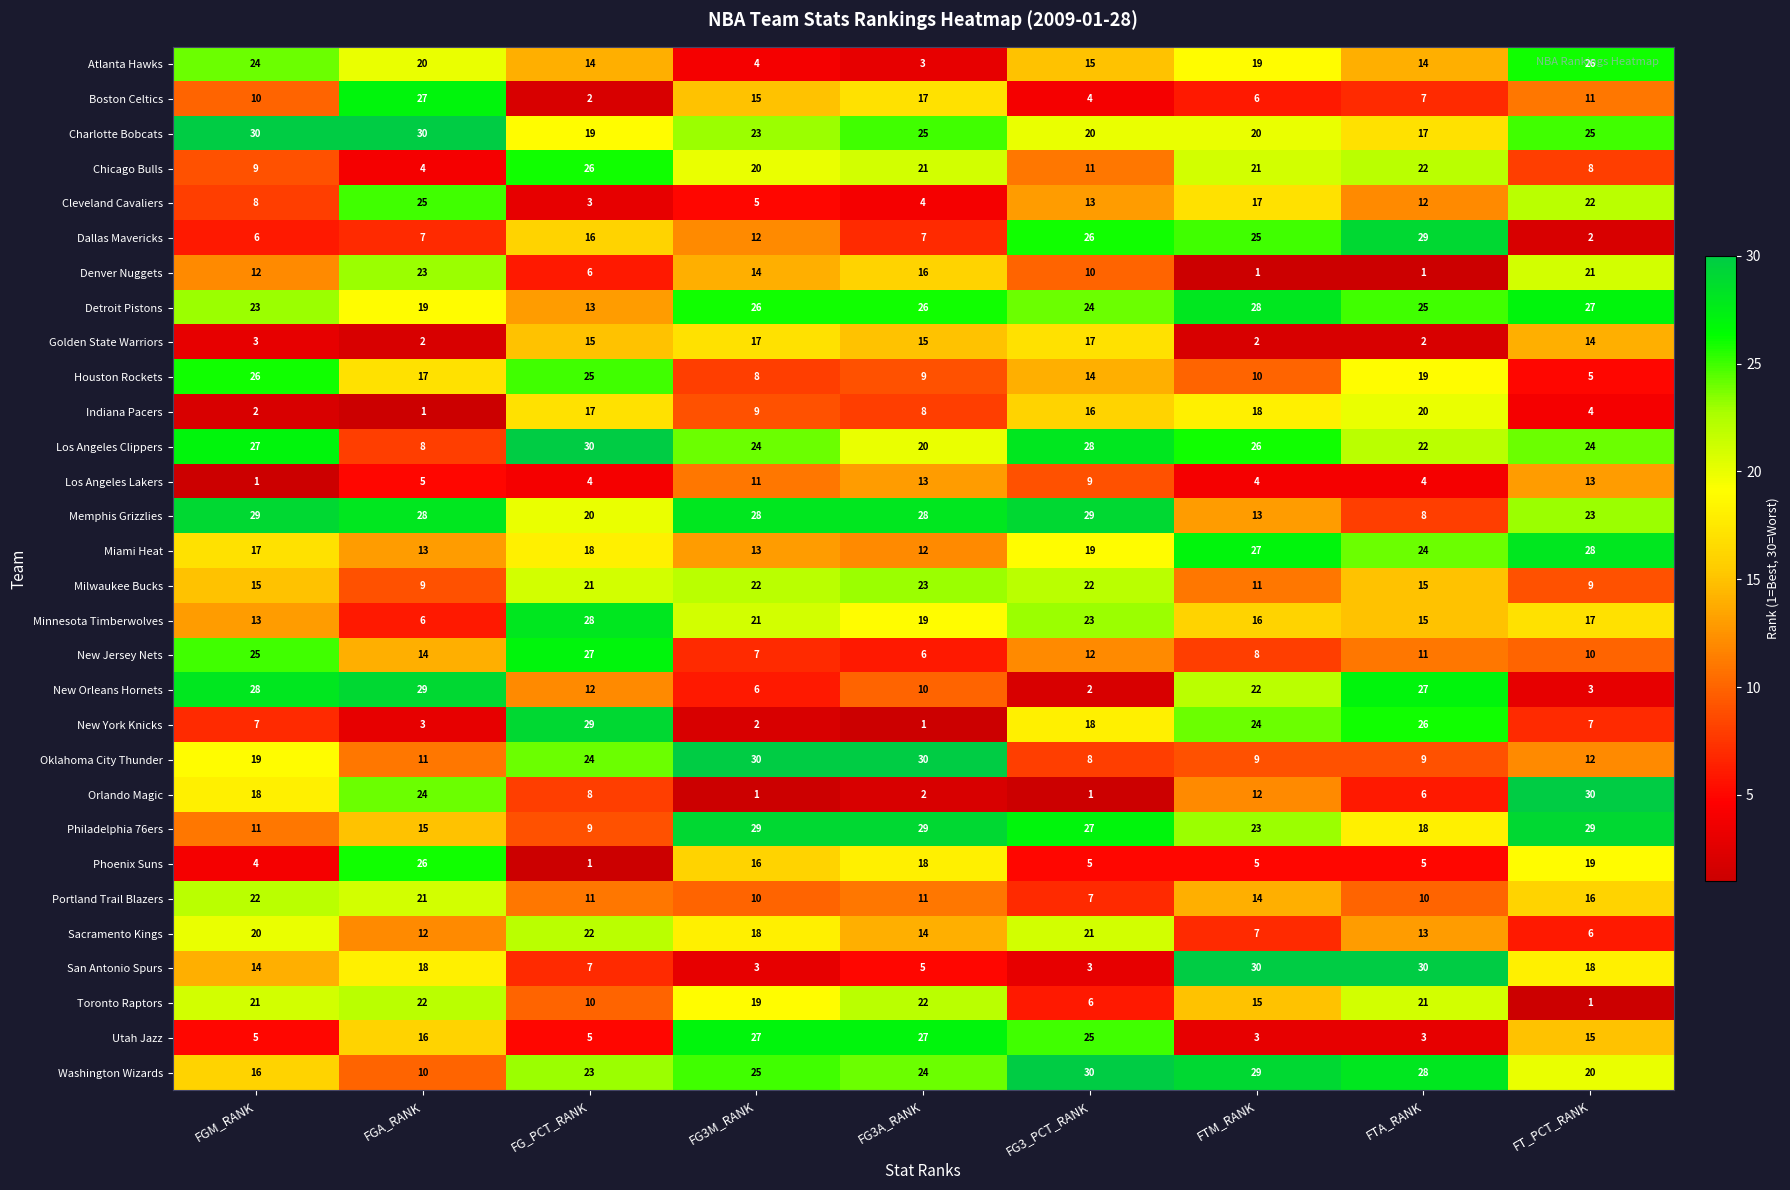

What is the highest value of the Boston Celtics series?

27